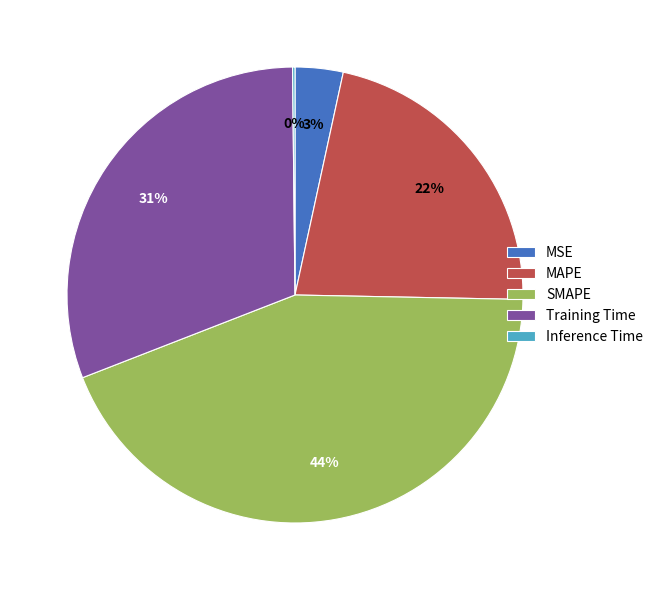

What is the largest slice in the pie chart?

SMAPE